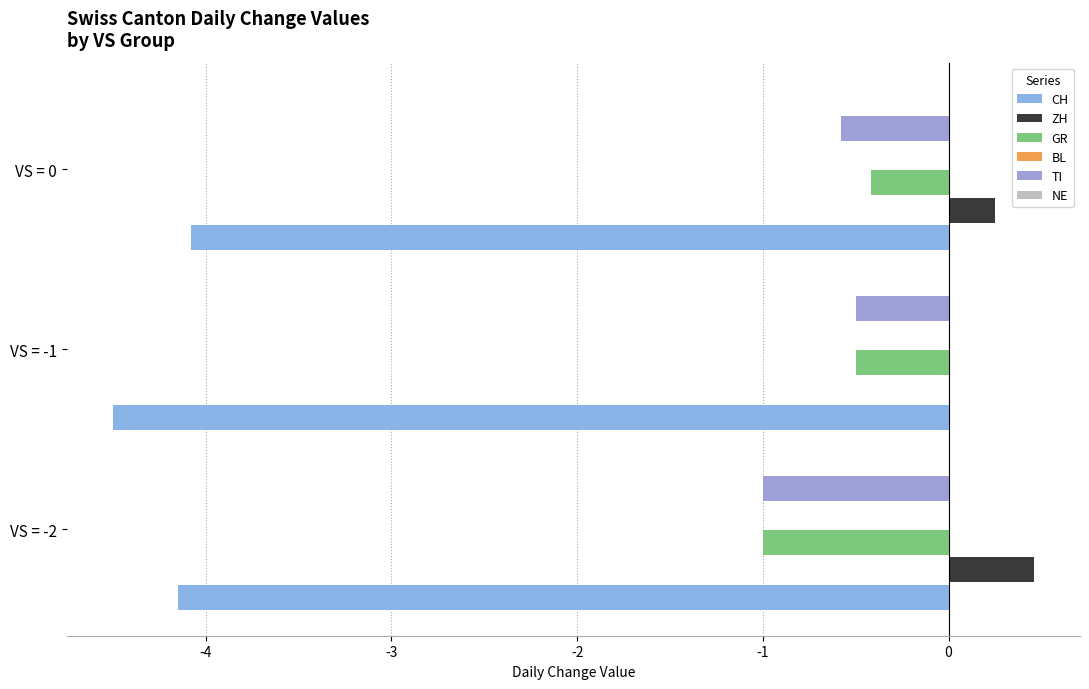

How many bars are there in total?

18